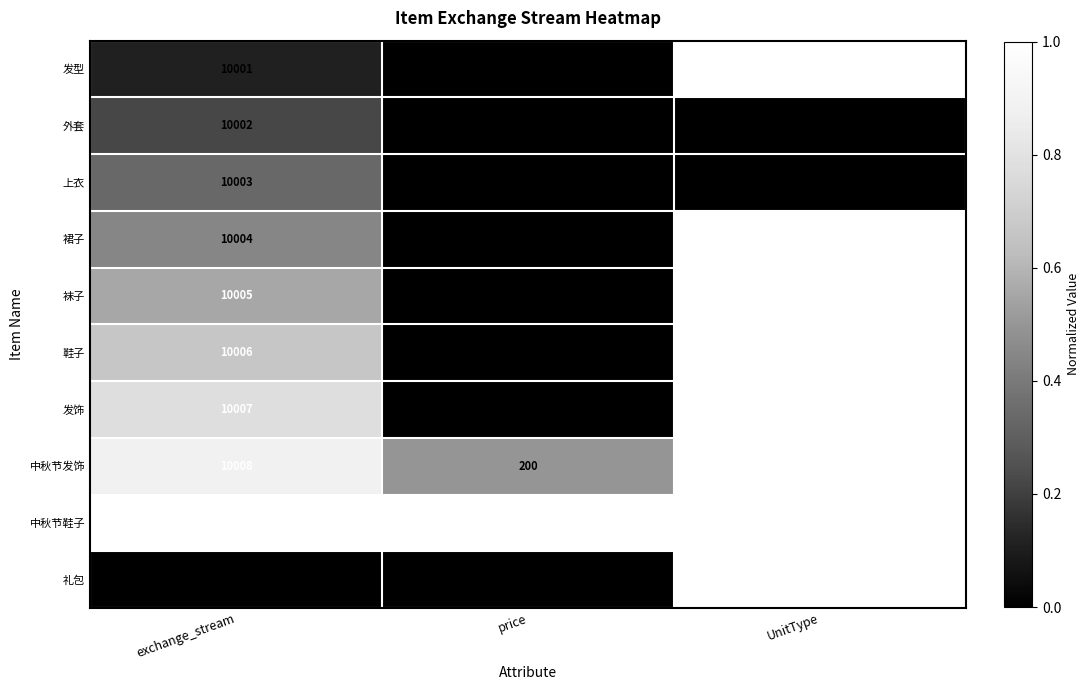

What is the average value of the 中秋节发饰 series?

3403